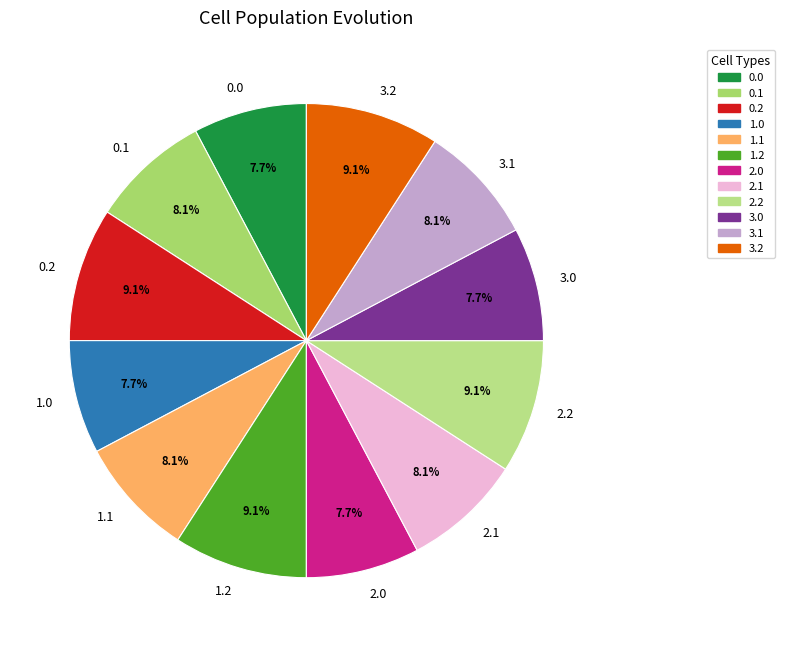

To the nearest percent, what portion does 2.1 represent?

8%